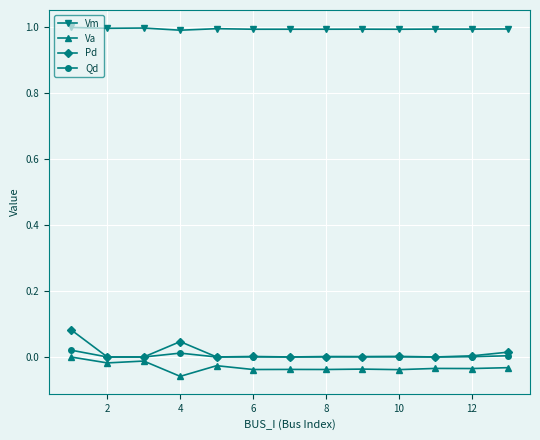

What is the value of the Vm point at the 6th from the left?

1.0